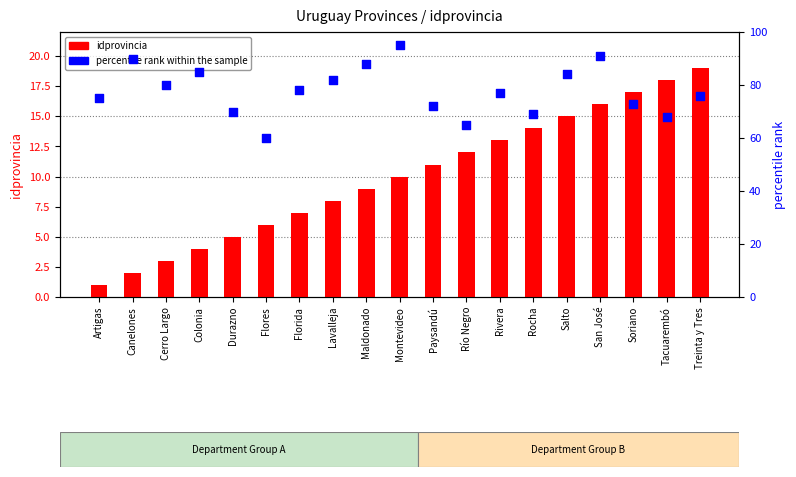

What is the total value across all series at Canelones?

92